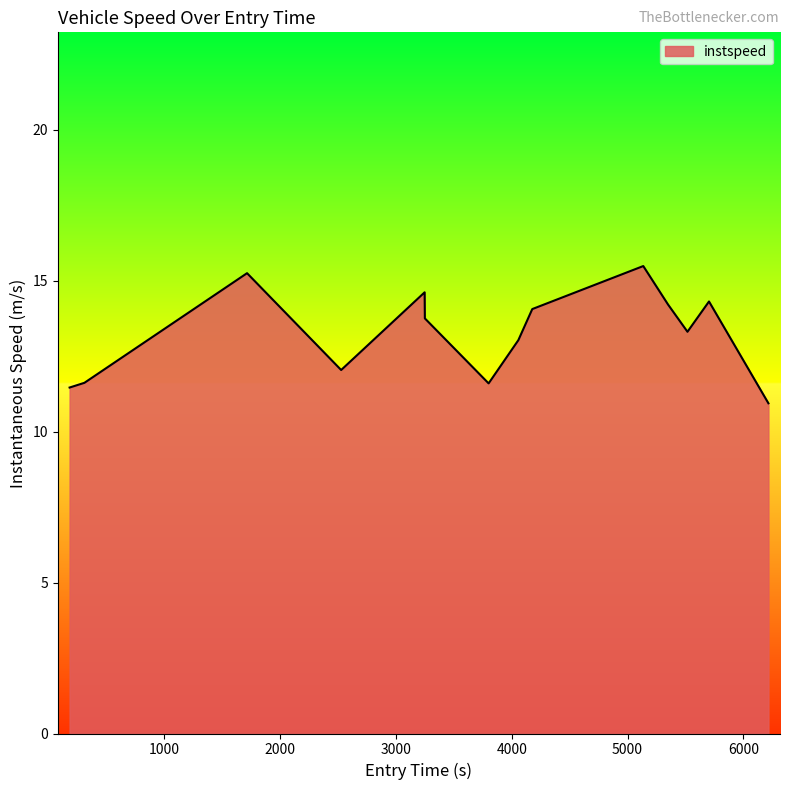

What is the smallest value displayed?

10.9